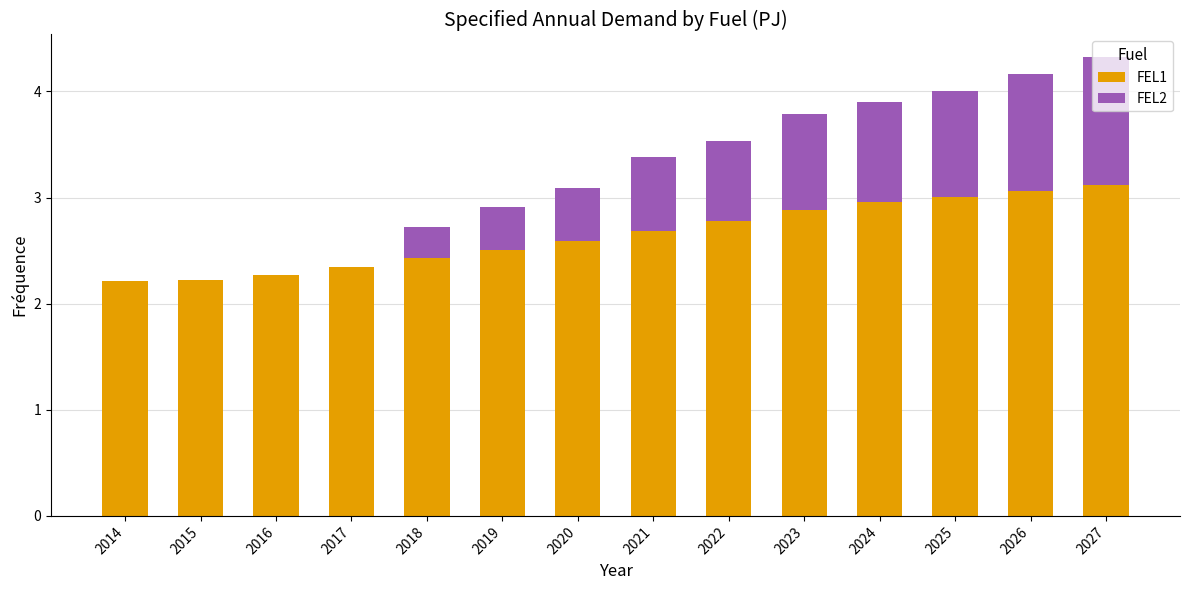

What is the sum of all FEL1 values?

37.1